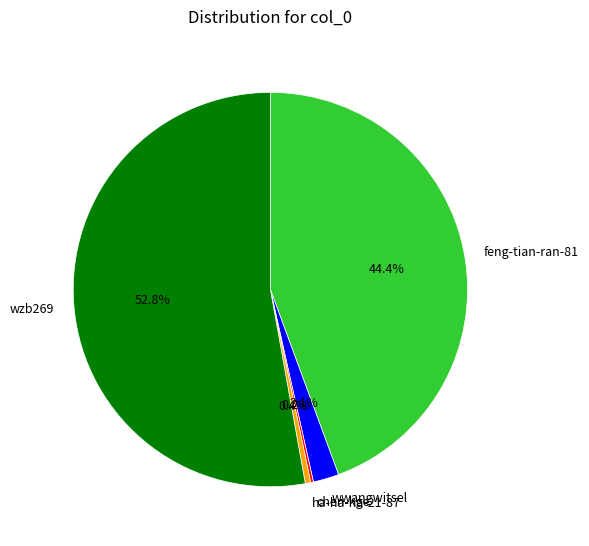

To the nearest percent, what percentage of the pie is feng-tian-ran-81?

44%